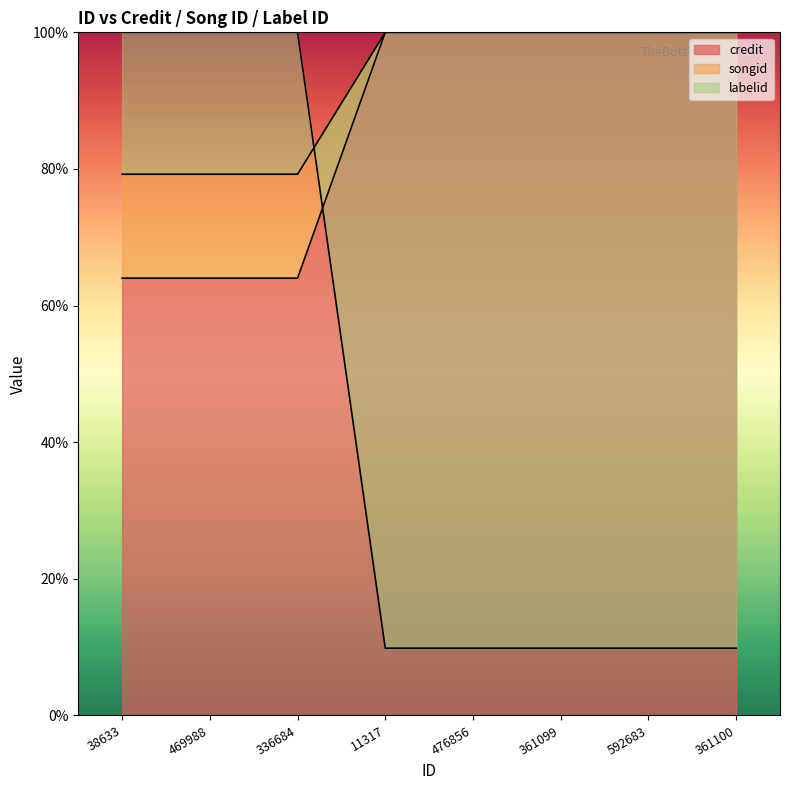

Which series has the largest range (max minus min)?

labelid